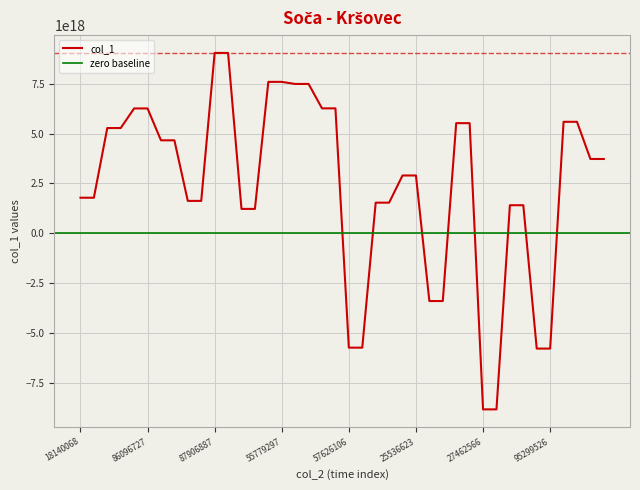

Reading left to right, transcribe all the data shown in this chart.

1786805081033644800	1786805081033644800	5279208971491208192	5279208971491208192	6261990405047261184	6261990405047261184	4664069763568893952	4664069763568893952	1627554778899737600	1627554778899737600	9043671282869238784	9043671282869238784	1226019193253065216	1226019193253065216	7593092041288330240	7593092041288330240	7488739063607161856	7488739063607161856	6265966907800716288	6265966907800716288	-5727786647901750272	-5727786647901750272	1539409507731092992	1539409507731092992	2901682103333582336	2901682103333582336	-3391671850049876992	-3391671850049876992	5524591941606746112	5524591941606746112	-8820966049475476480	-8820966049475476480	1410710285877629696	1410710285877629696	-5774080454253081600	-5774080454253081600	5591941707365412864	5591941707365412864	3728730863068937216	3728730863068937216